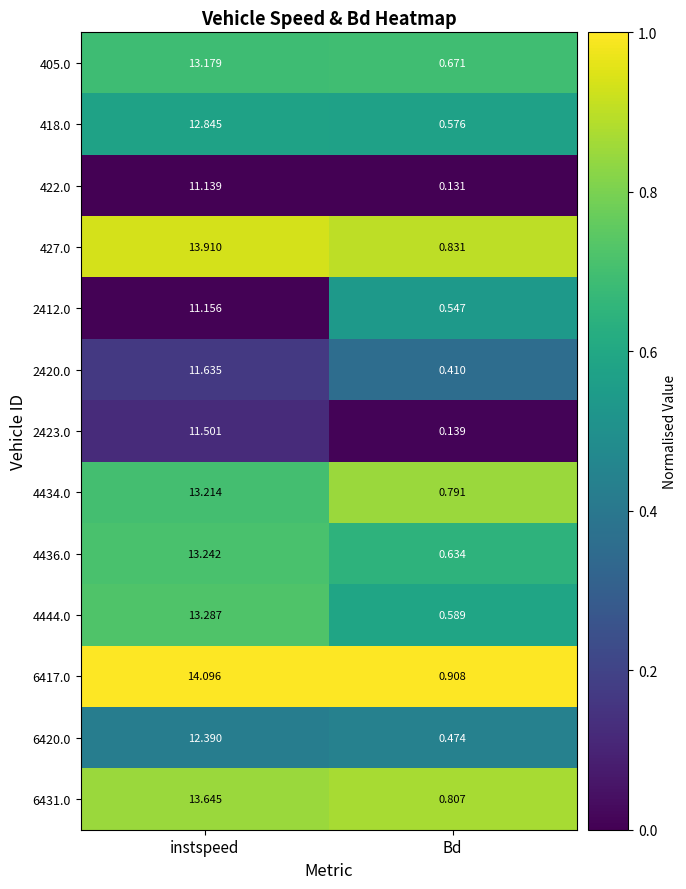

At which label does 4436.0 reach its minimum?

Bd